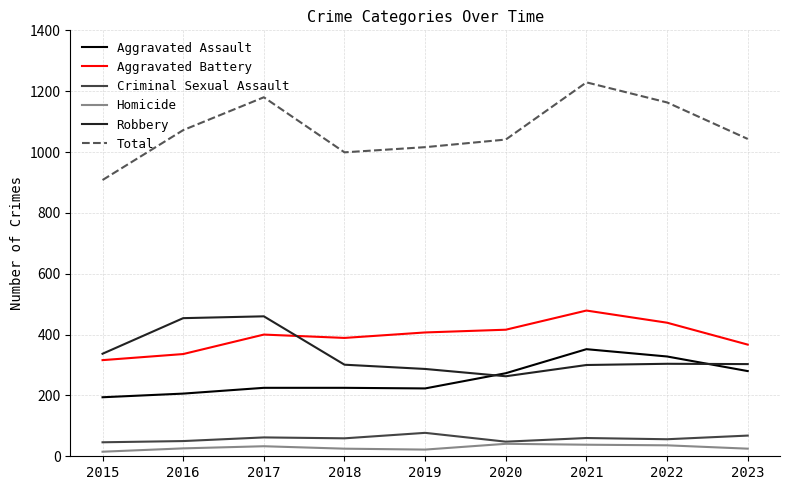

True or false: Aggravated Assault has a value of 223 at 2019.

True